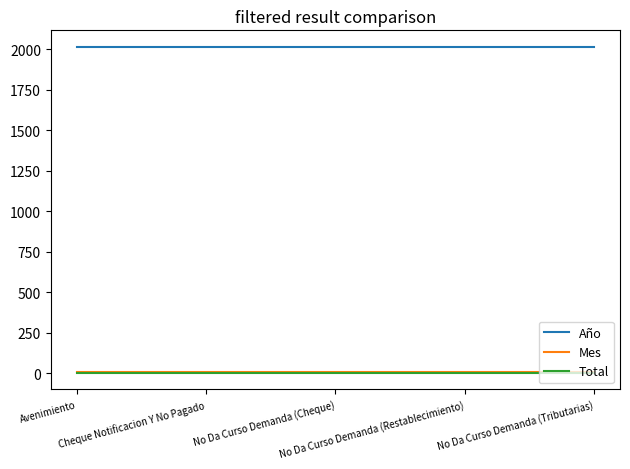

Does the chart display data point markers on the line(s)?

No